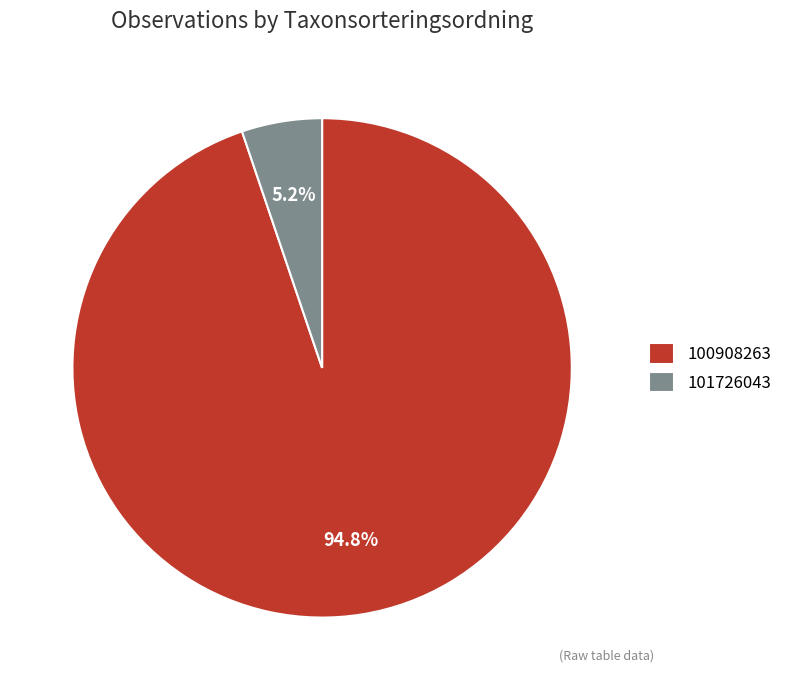

To the nearest percent, what is the combined percentage of 101726043 and 100908263?

100%